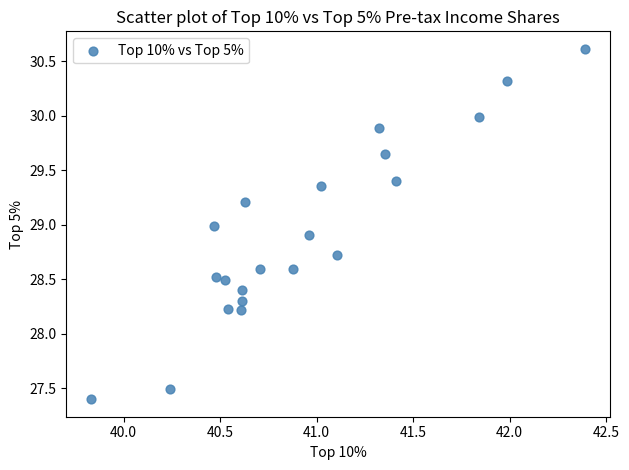

What is the range of Y values (max minus min)?

3.2